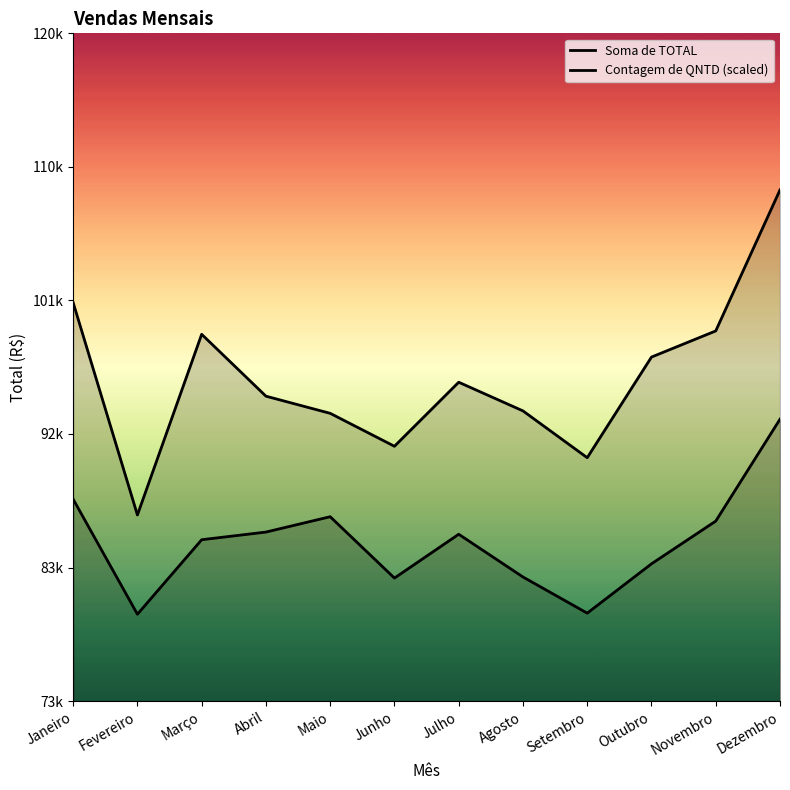

What is the value of the Soma de TOTAL point at the 3rd from the left?

98707.0